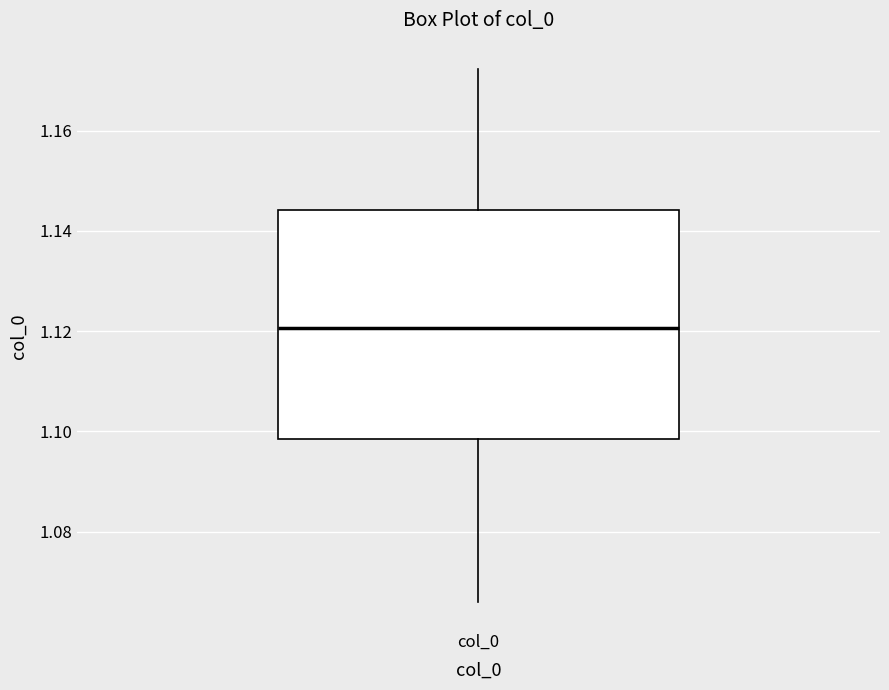

Transcribe this box plot: give where the median line is, the range the box spans, and where the two whiskers end, as read against the y-axis. The values are not printed on the chart, so give them approximately, as read against the axis.

median 1.120, box 1.098 to 1.144, whiskers 1.066 to 1.172